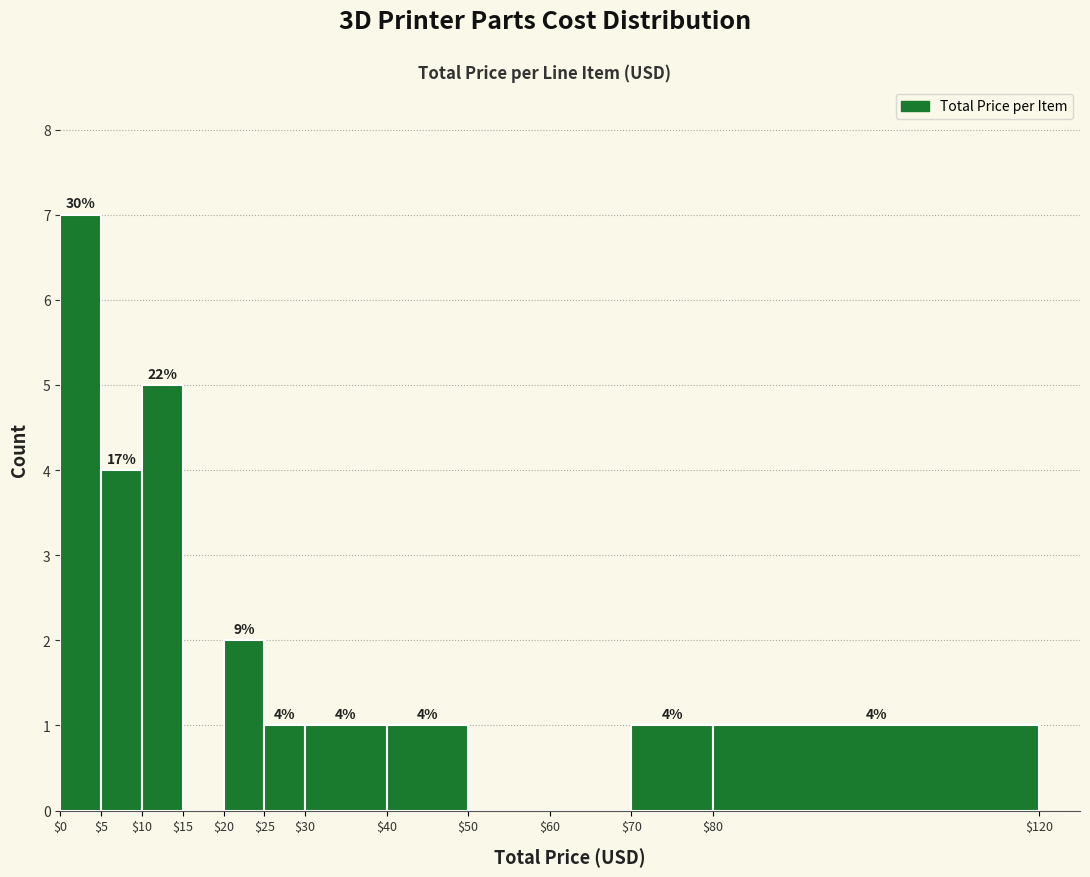

Over which range of the x-axis is the bar tallest?

$0 to $5